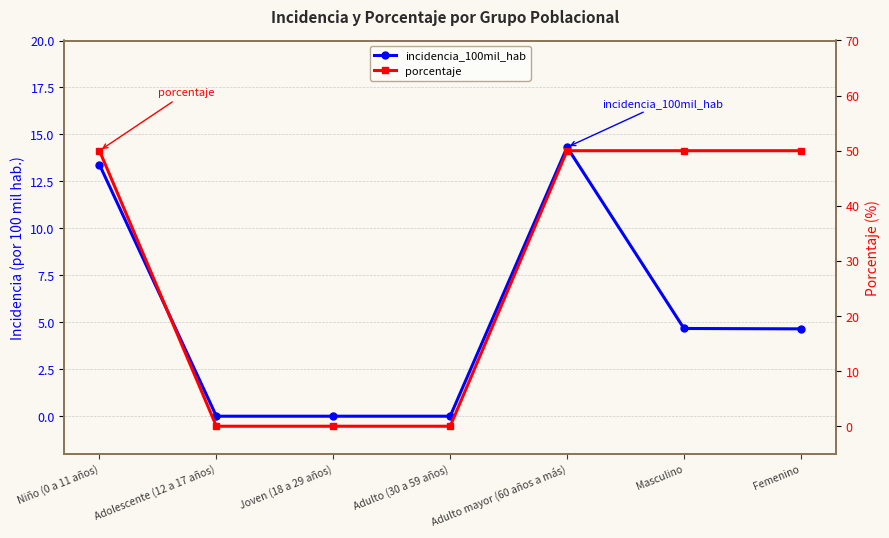

What is the difference between the maximum and minimum values in the incidencia_100mil_hab series?

14.3